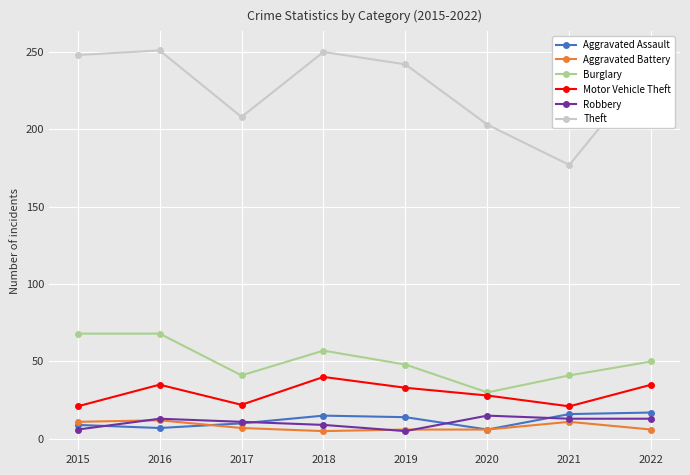

Is it true that Robbery equals 13 at 2022?

True